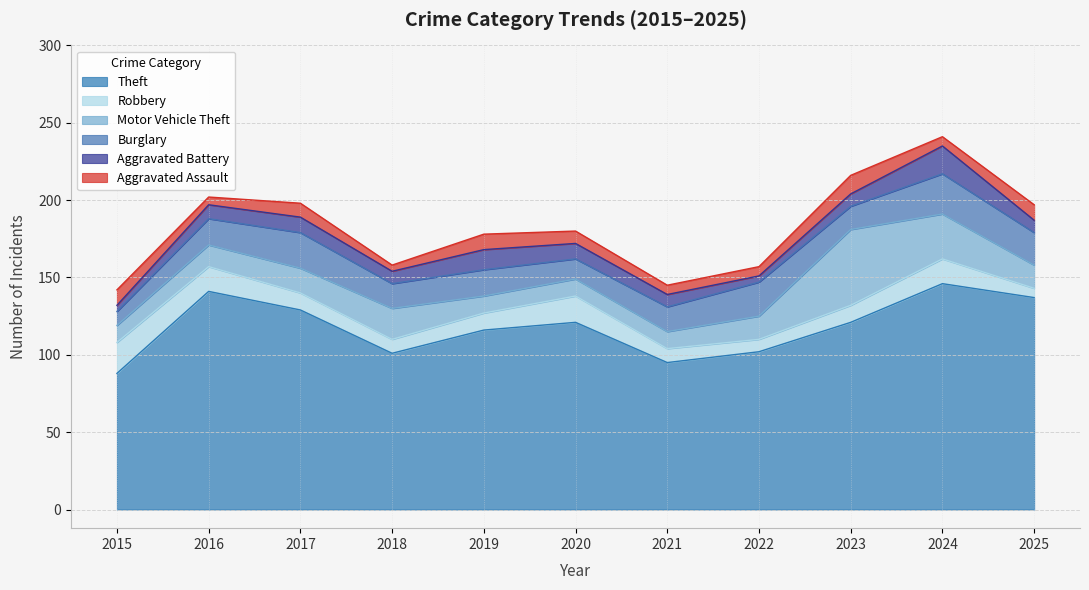

What are all the series names shown in the legend?

Theft, Robbery, Motor Vehicle Theft, Burglary, Aggravated Battery, Aggravated Assault